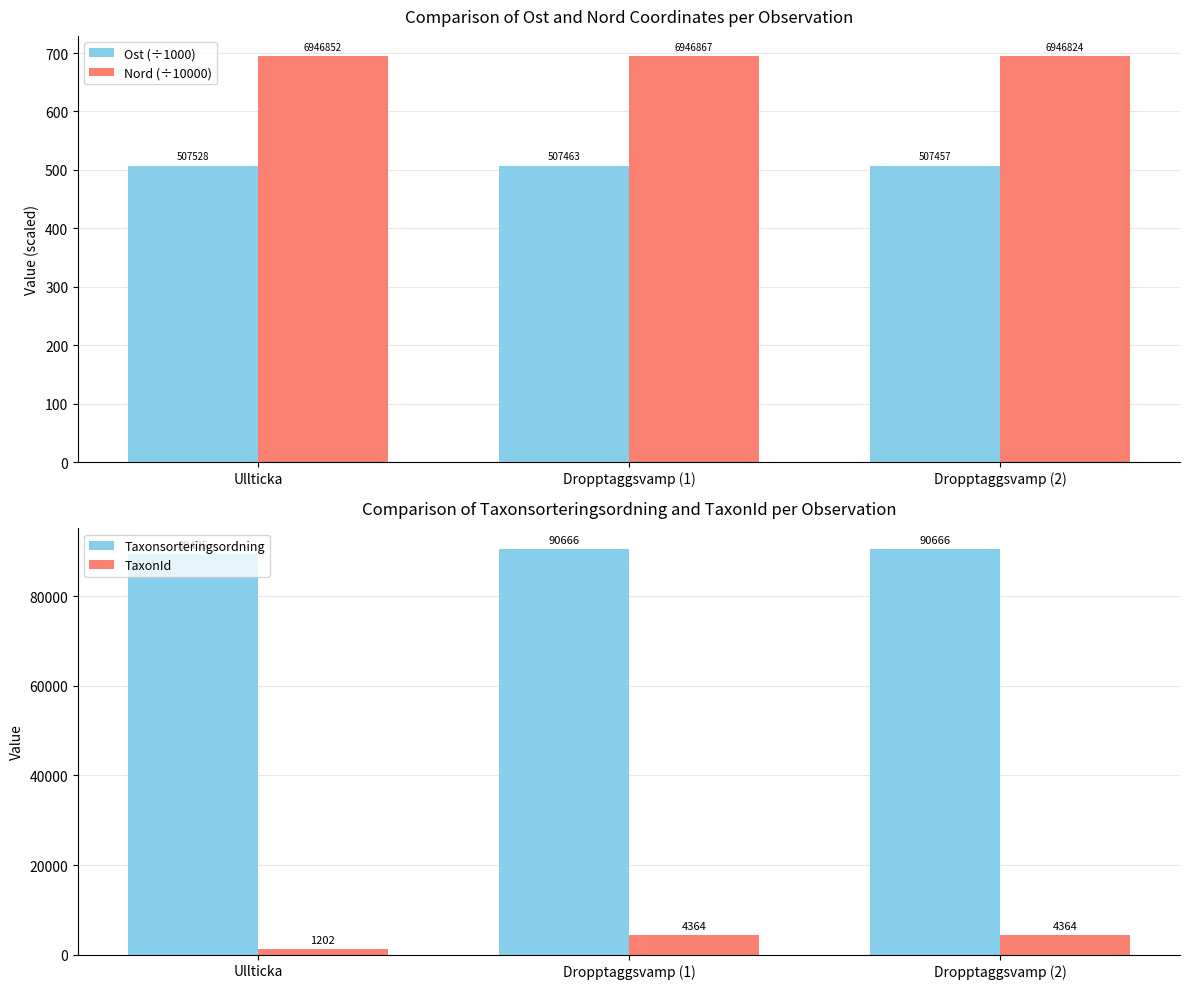

Count the number of categories in the chart.

3